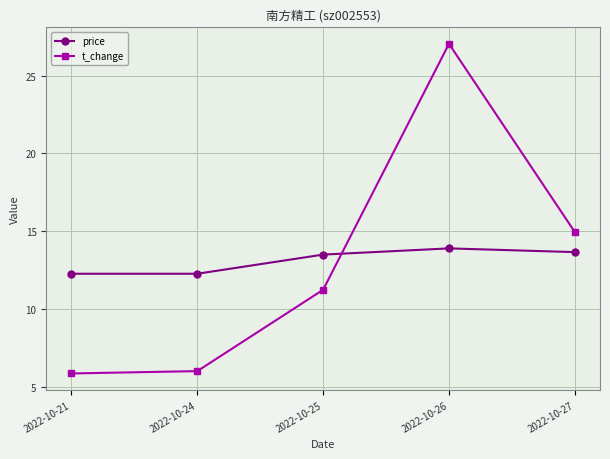

Which series has the widest spread of values?

t_change